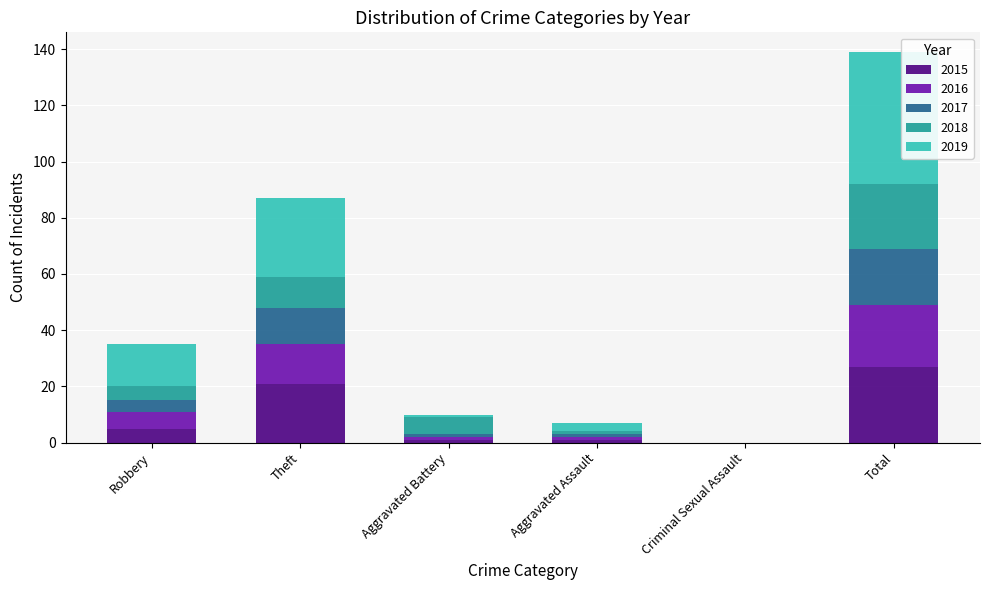

The 2015 series shows 27 at Total. True or false?

True